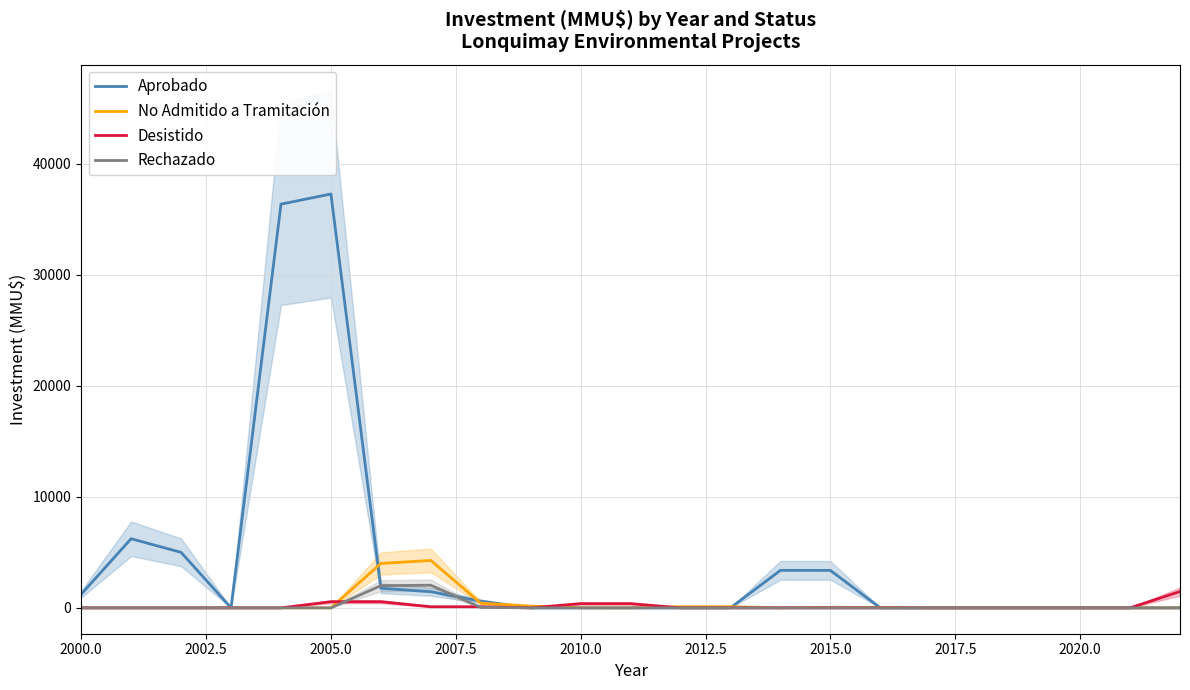

What is the highest value of the Aprobado series?

37290.5